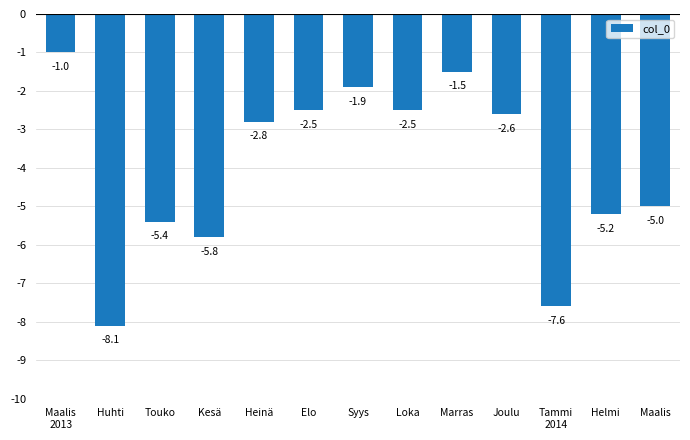

What is the label of the 5th bar from the left?

Heinä